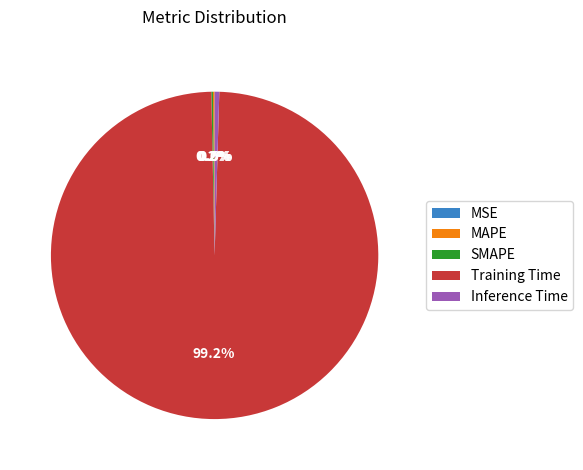

To the nearest percent, what is the difference between the largest and smallest slice percentages?

99%